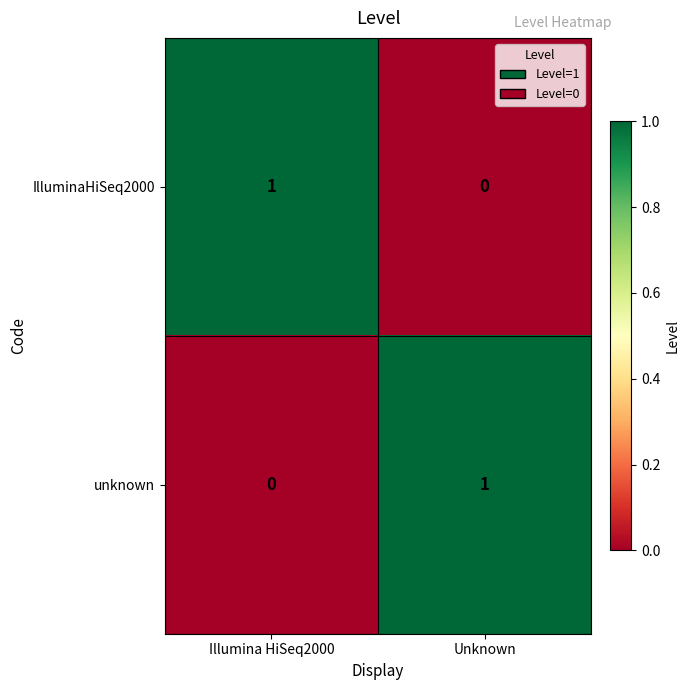

Count the number of data series in this chart.

2